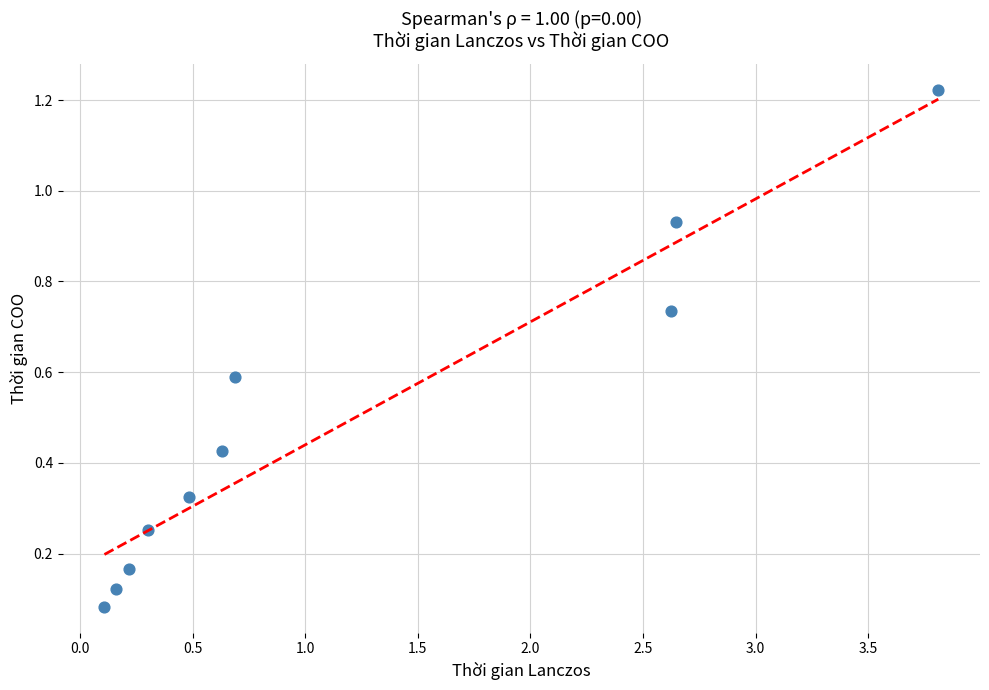

What is the range of Y values (max minus min)?

1.1